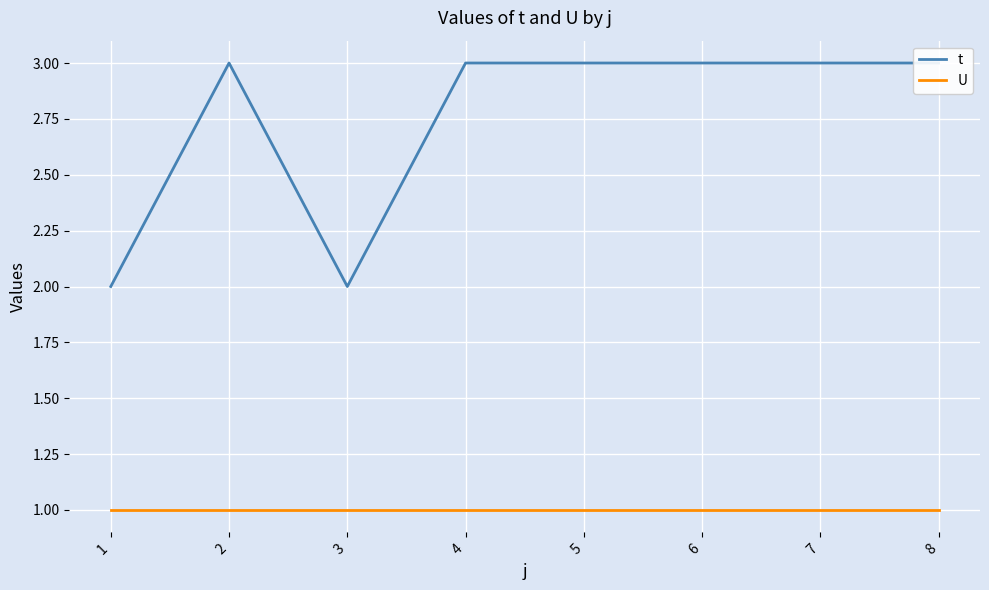

True or false: t and U intersect in this chart.

False